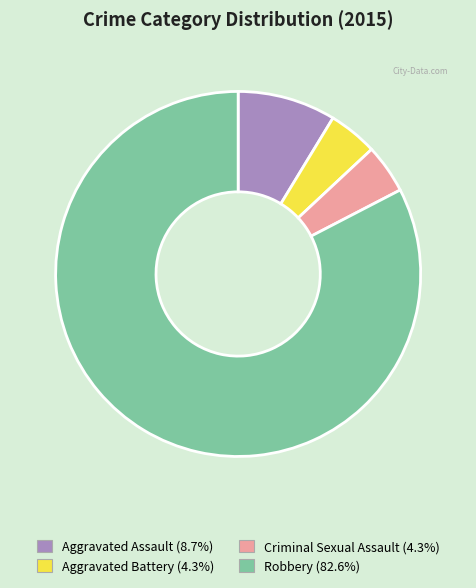

What is the ratio of the value at Robbery to the value at Aggravated Battery?

19.0